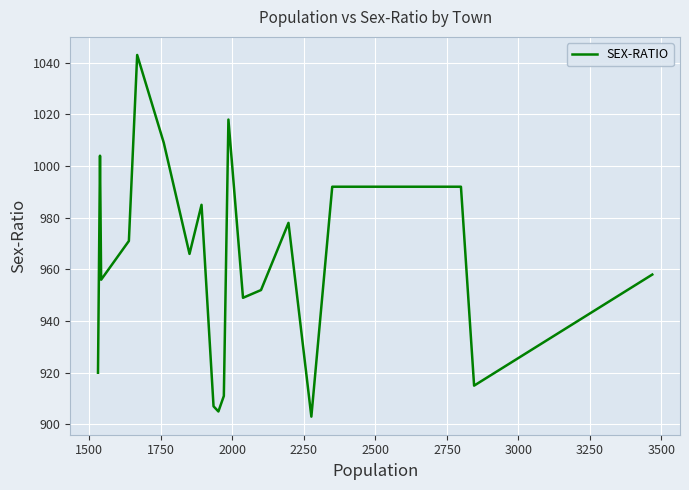

What is the smallest value displayed?

903